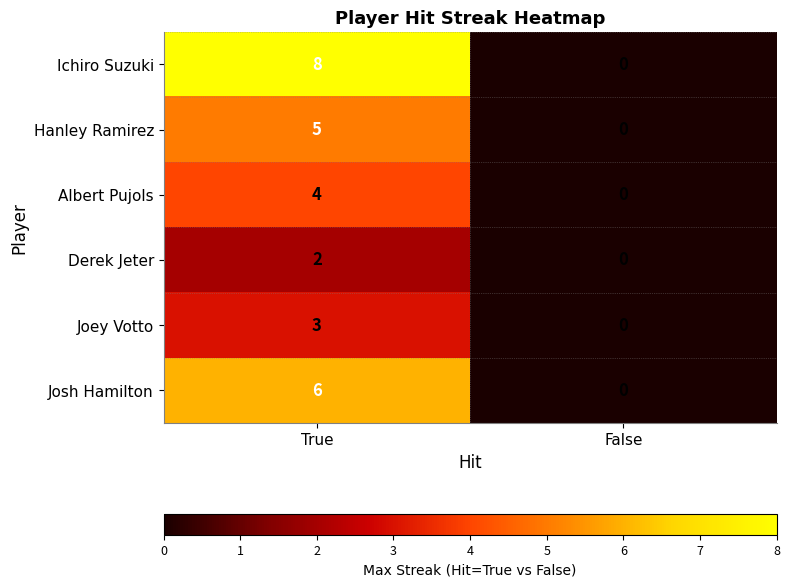

Is the value of Josh Hamilton at False greater than the value of Ichiro Suzuki at True?

No